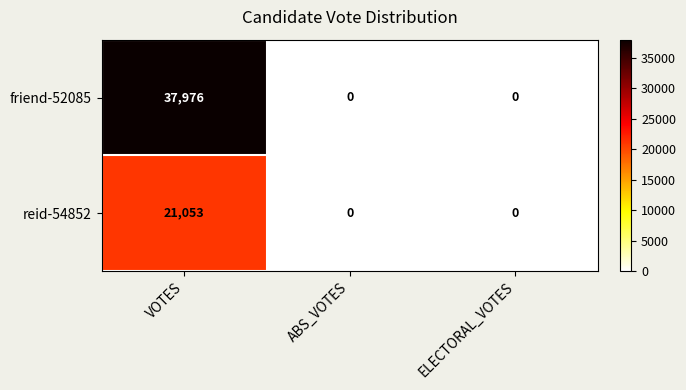

Rank the series at VOTES from highest to lowest value.

friend-52085, reid-54852